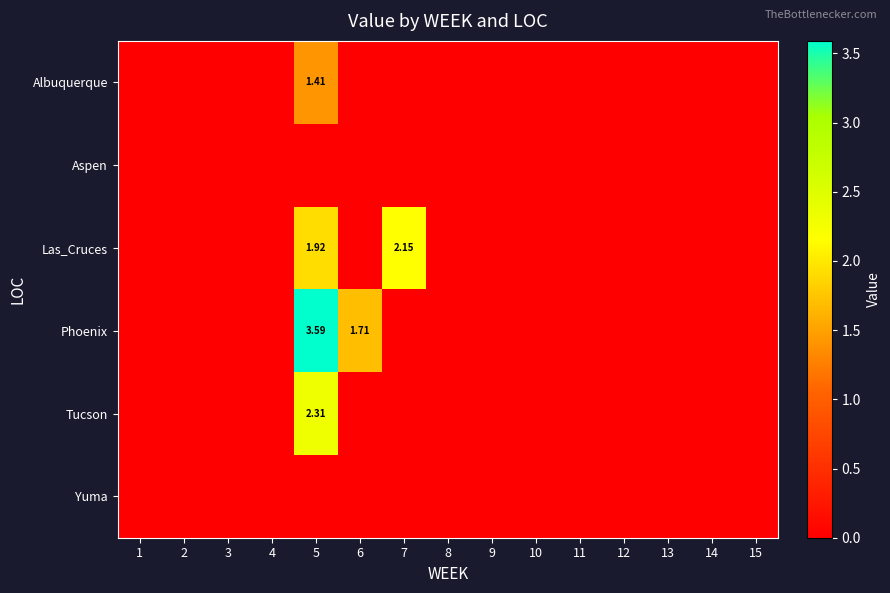

At which label does Aspen reach its minimum?

1